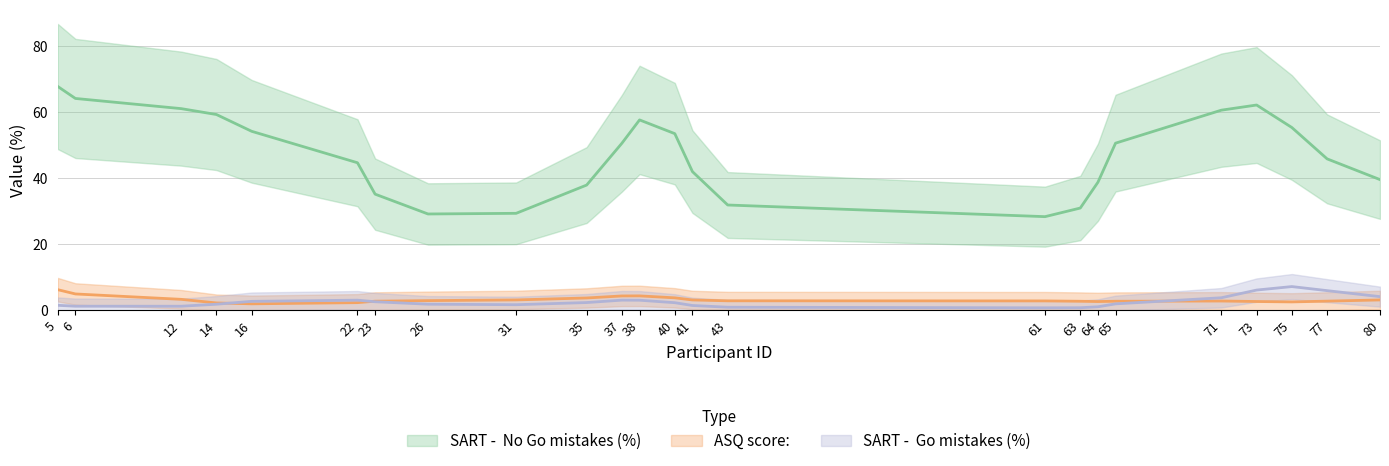

Rank the series by their maximum value, from lowest to highest.

ASQ score:, SART -  Go mistakes (%), SART -  No Go mistakes (%)